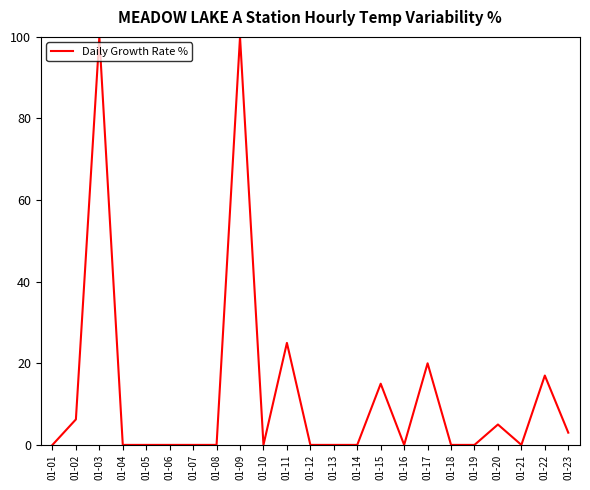

How many lines are shown in the chart?

1